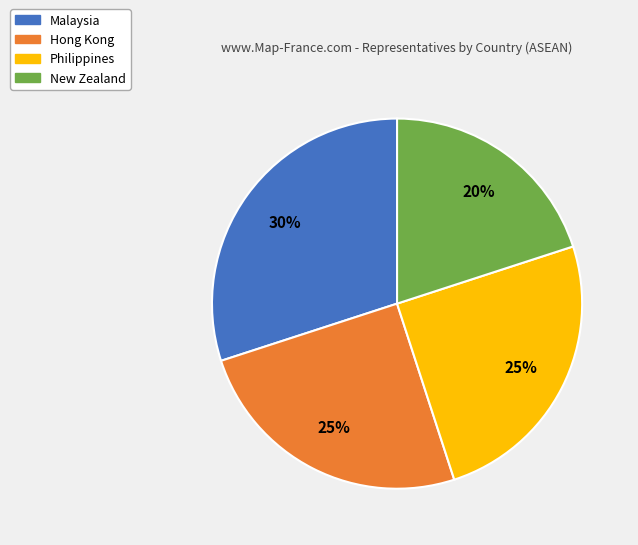

Does any single category account for the majority?

No